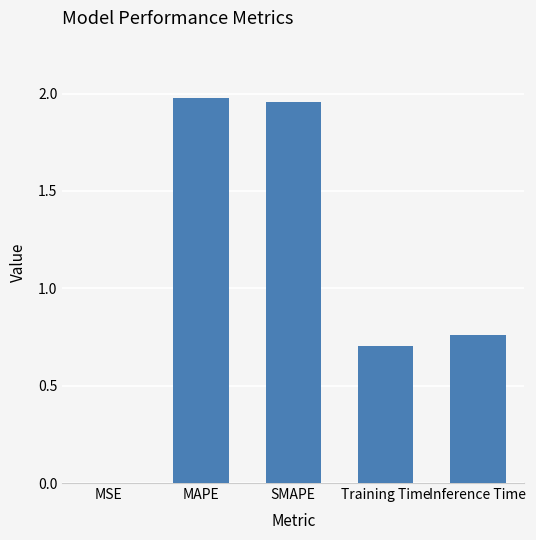

Which has a higher value, Inference Time or MSE?

Inference Time